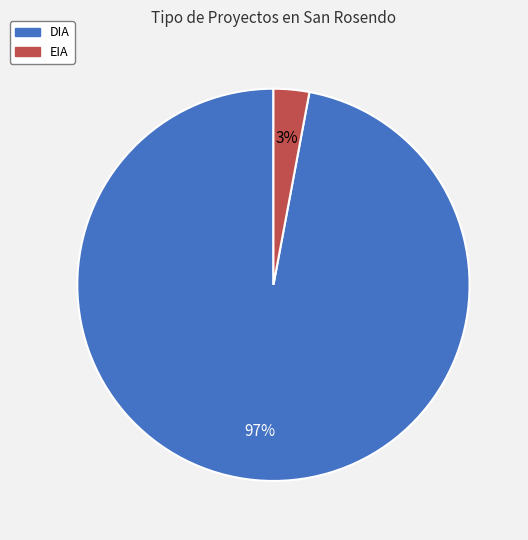

What is the largest slice in the pie chart?

DIA